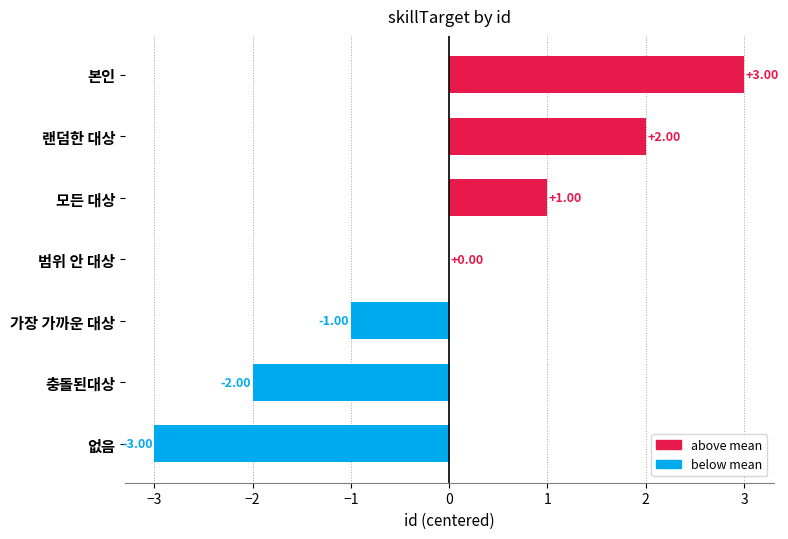

What is the sum of the values at 가장 가까운 대상 and 충돌된대상?

-3